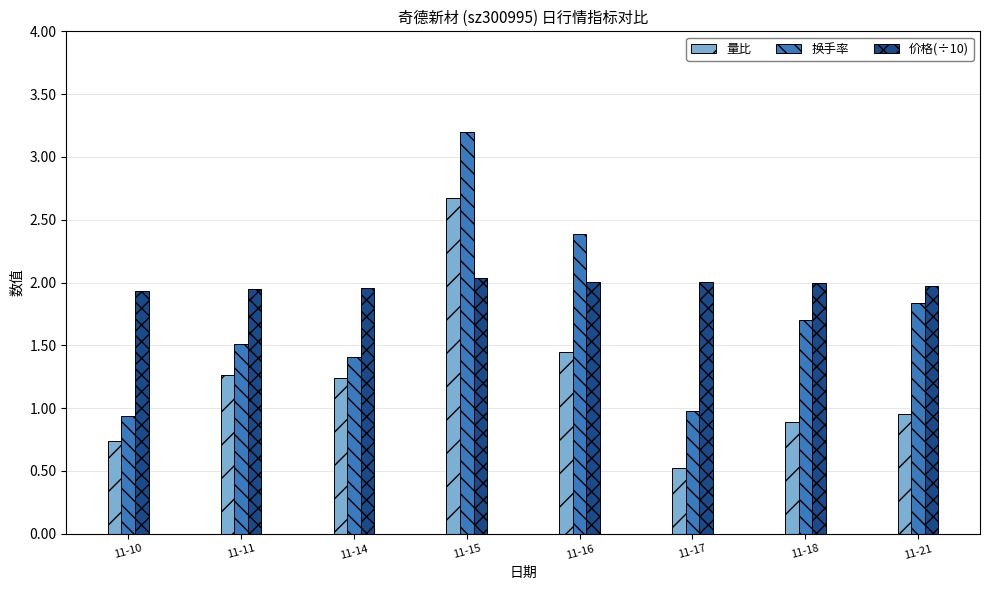

Are the bars horizontal?

No